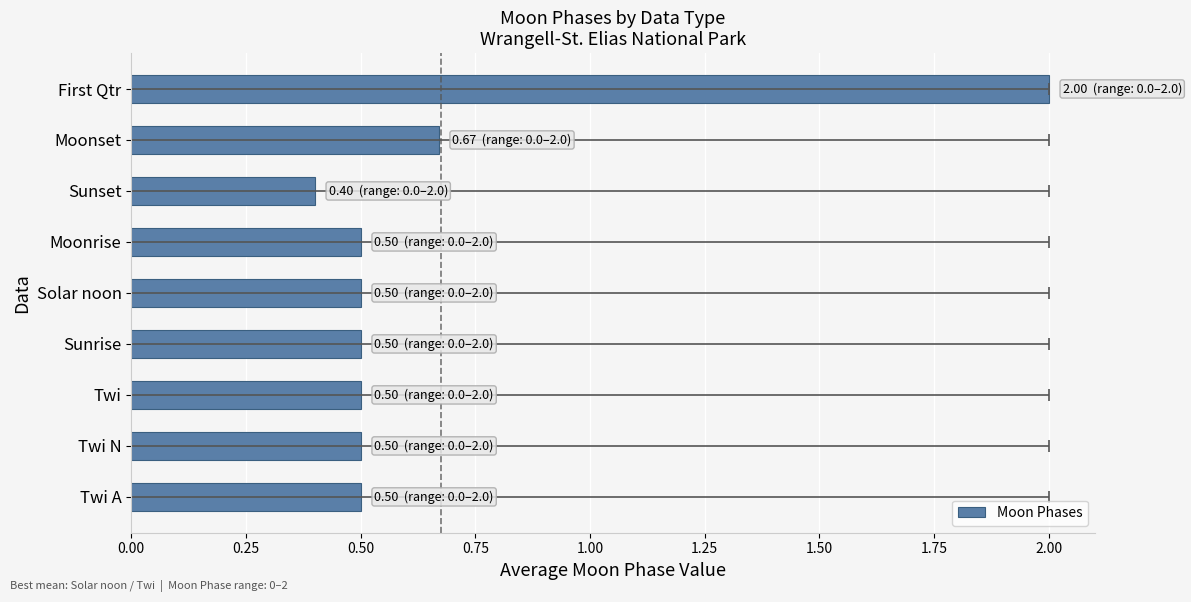

Between Twi N and Sunset, which is larger?

Twi N